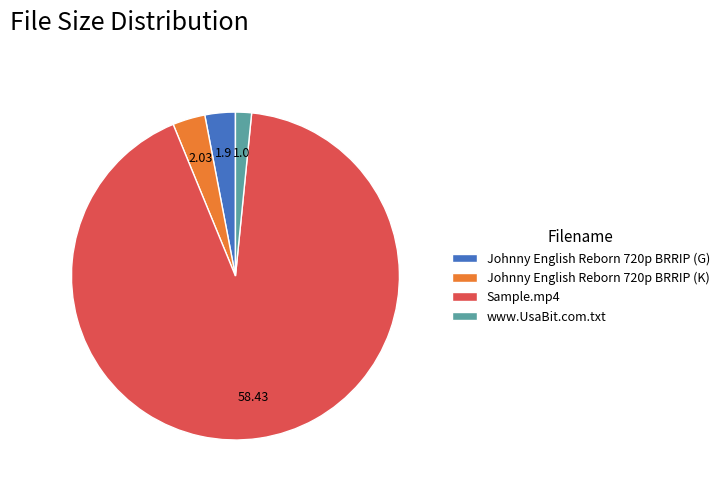

Which has a higher value, Johnny English Reborn 720p BRRIP (G) or www.UsaBit.com.txt?

Johnny English Reborn 720p BRRIP (G)